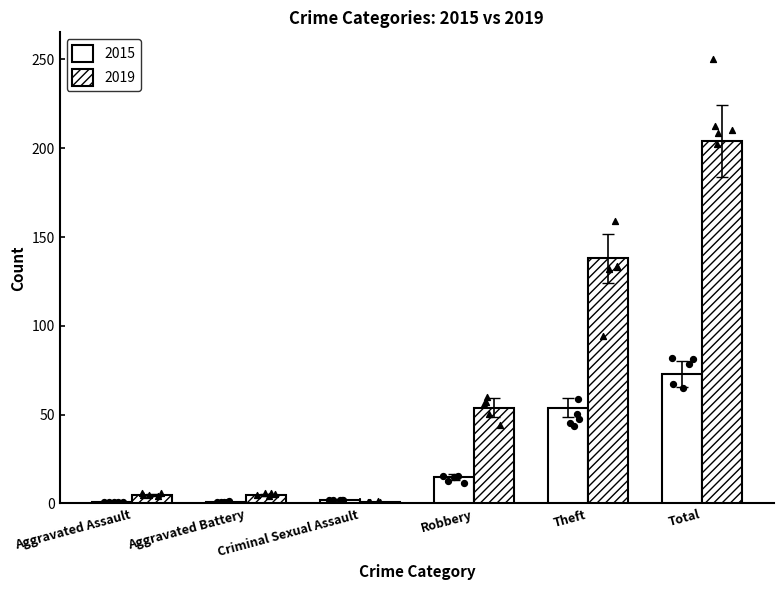

Is the value of 2019 at Criminal Sexual Assault greater than the value of 2015 at Total?

No